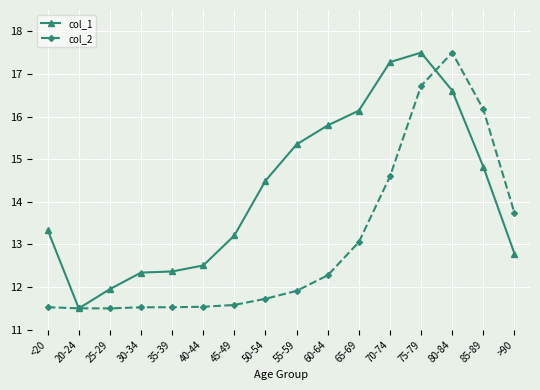

Is the value of col_1 at >90 greater than the value of col_2 at >90?

No